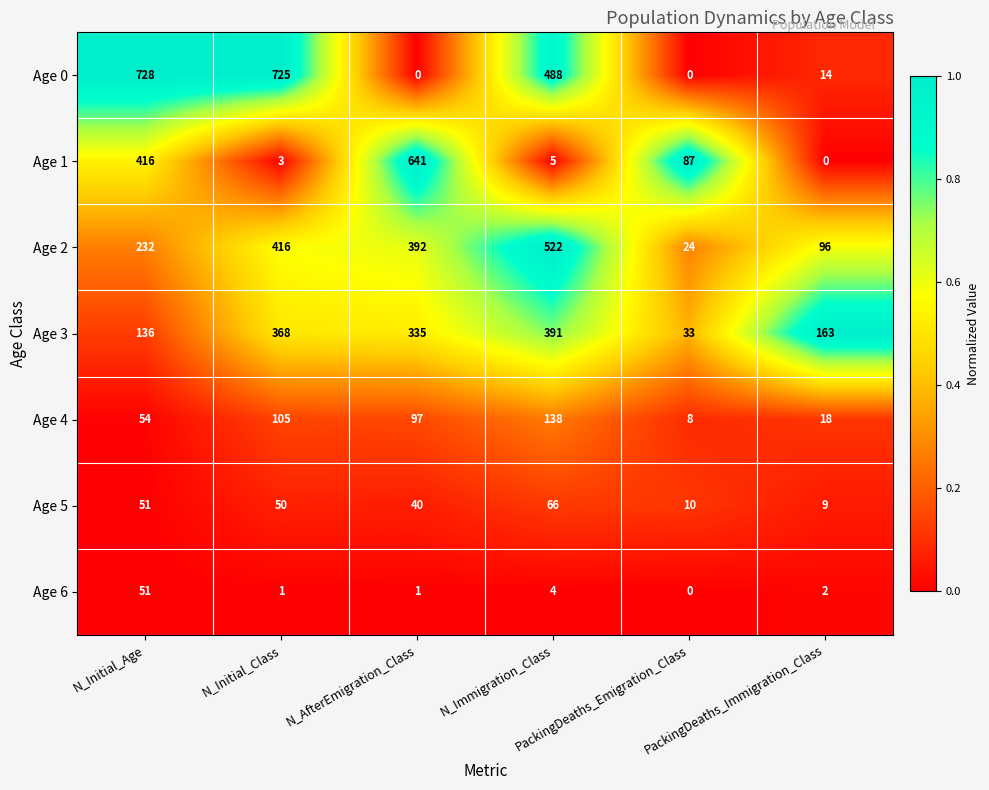

Between N_Initial_Class and N_Immigration_Class, which series saw the biggest shift?

Age 0